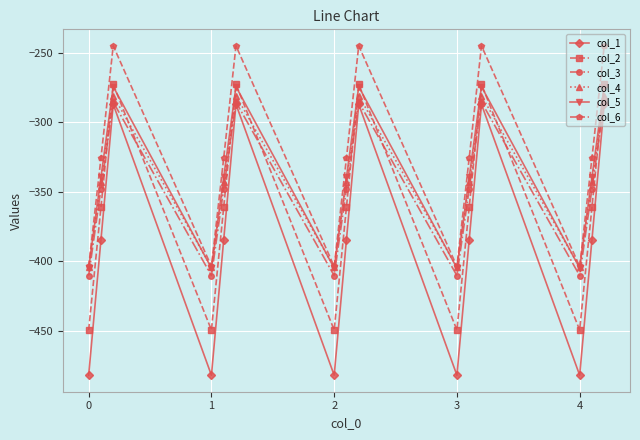

How many series are shown in this chart?

6